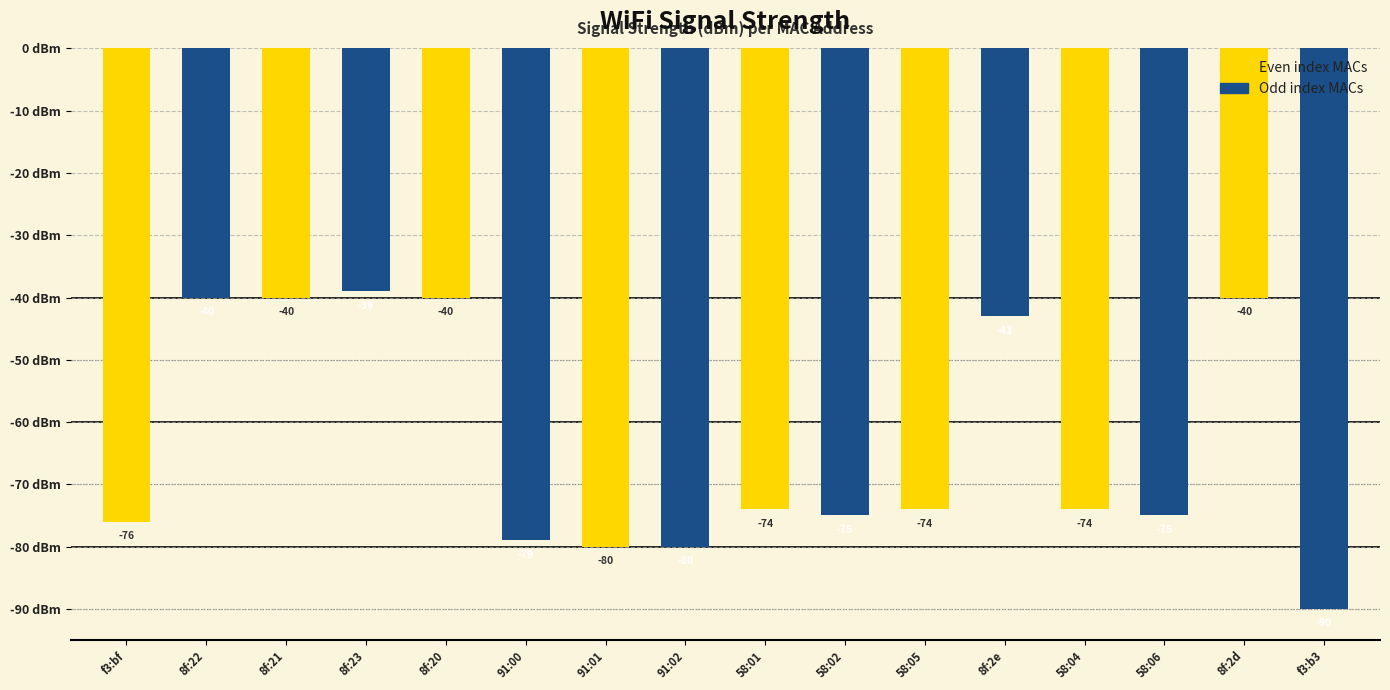

Is it true that the value at 18:8b:45:08:91:02 is -80?

True